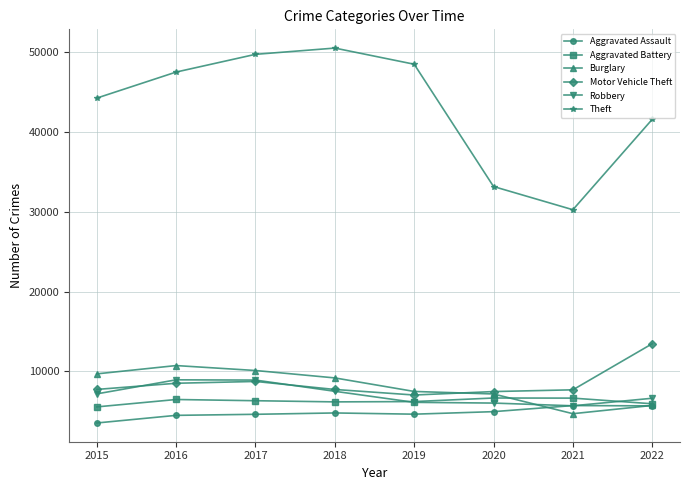

What is the minimum value for Aggravated Assault?

3510